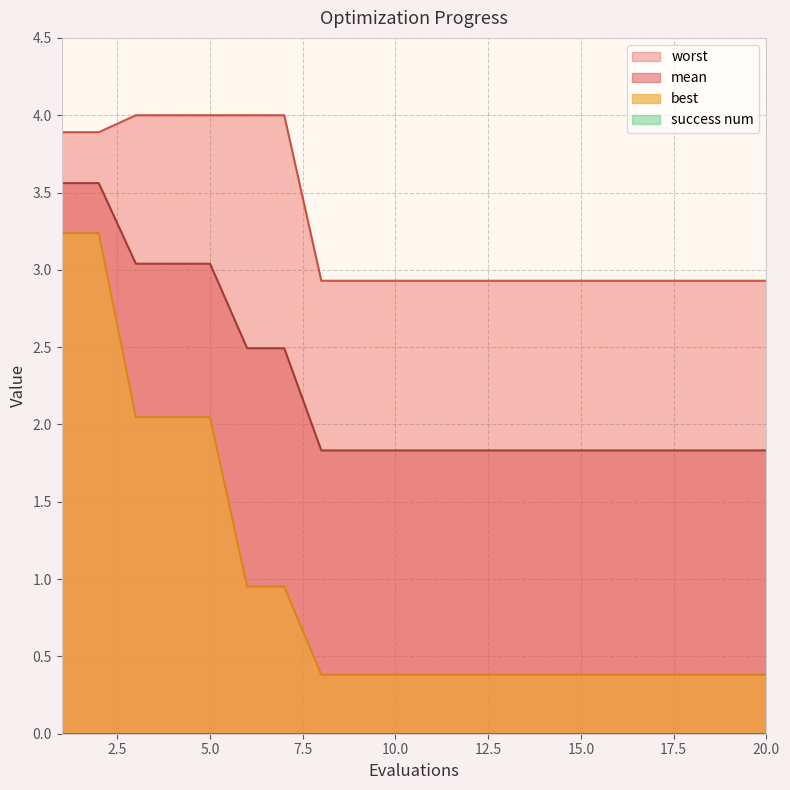

The mean series shows 1.8 at 11. True or false?

True